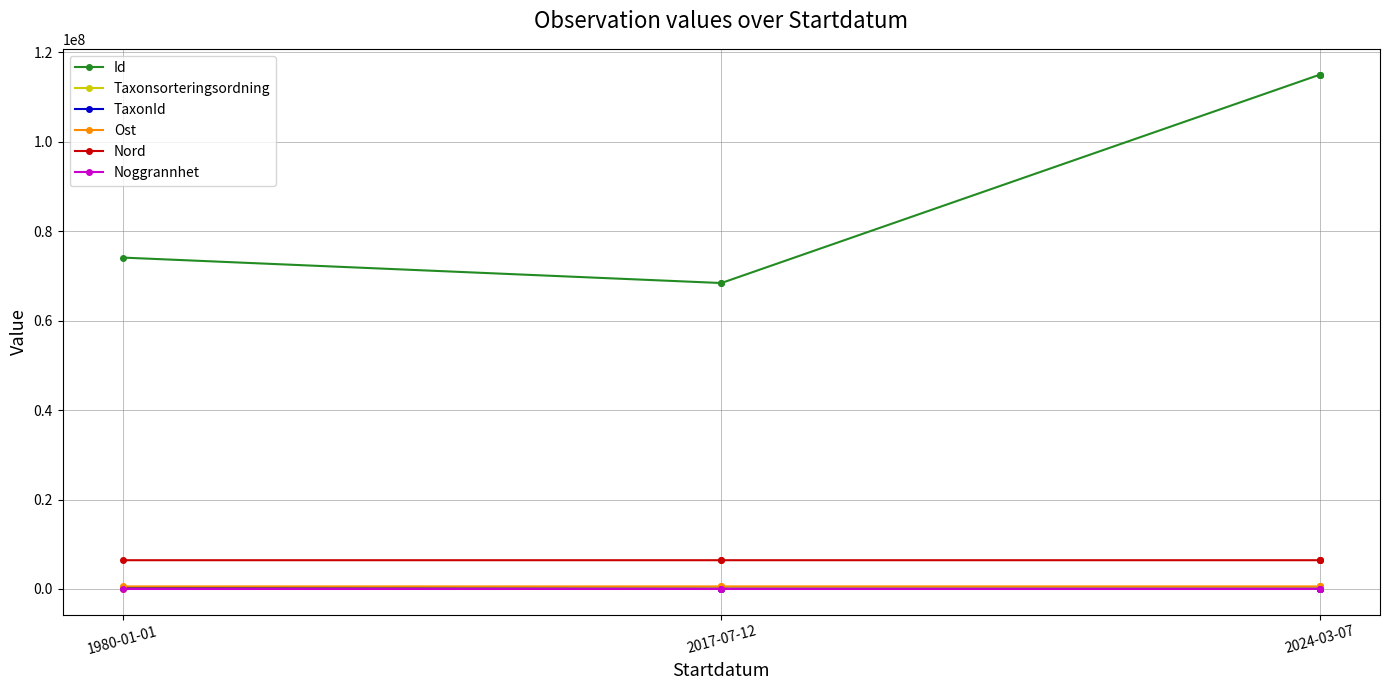

How many values in the Id series are below 115049048?

3